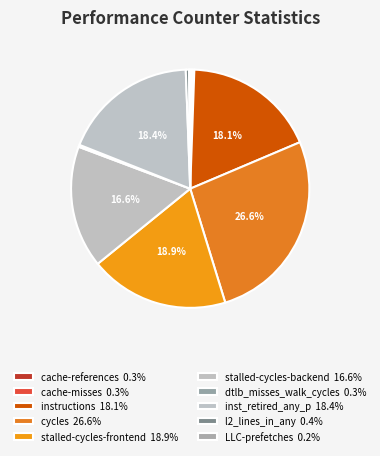

How much of the chart is everything except cycles?

73.4%